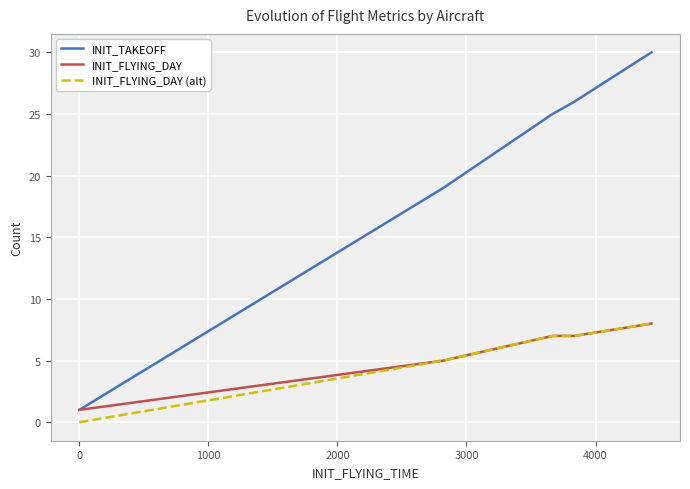

What are all the series names shown in the legend?

INIT_TAKEOFF, INIT_FLYING_DAY, INIT_FLYING_DAY (alt)